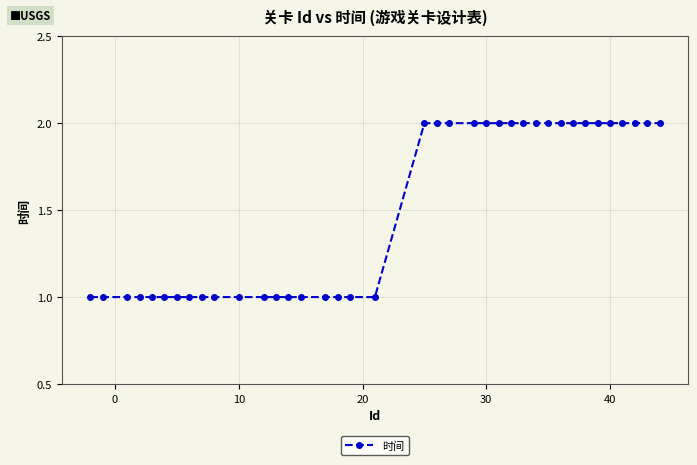

Does the chart have visible grid lines?

Yes